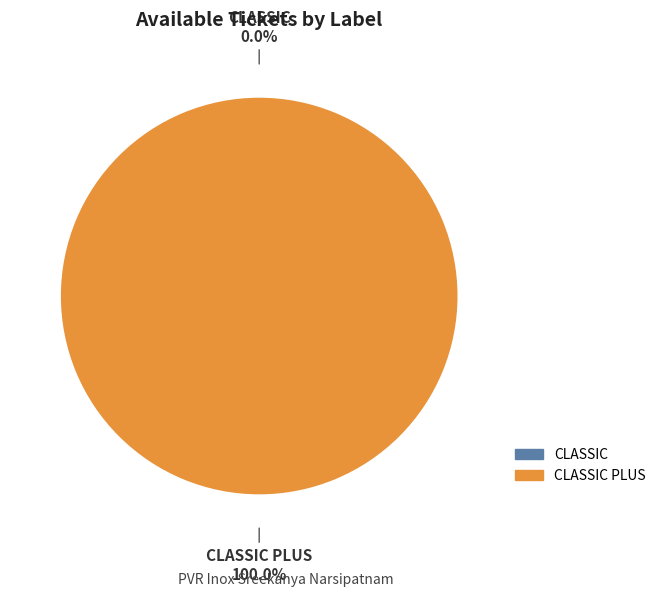

How many slices are in this pie chart?

2